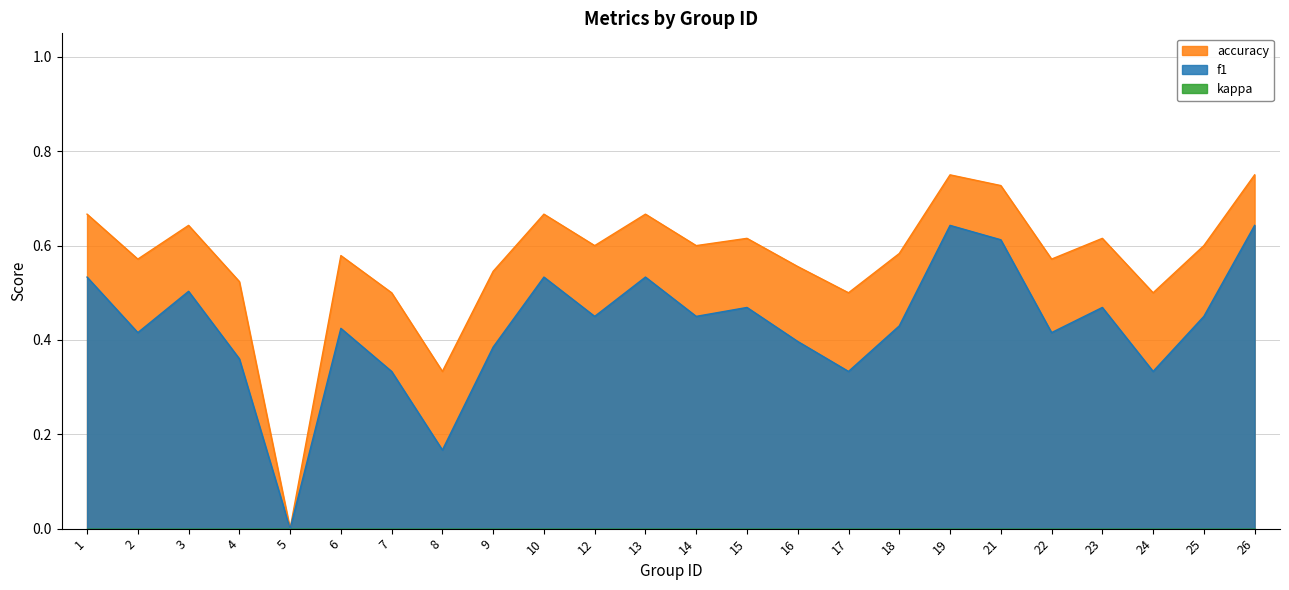

What is the difference between the maximum and second lowest values in the accuracy series?

0.4